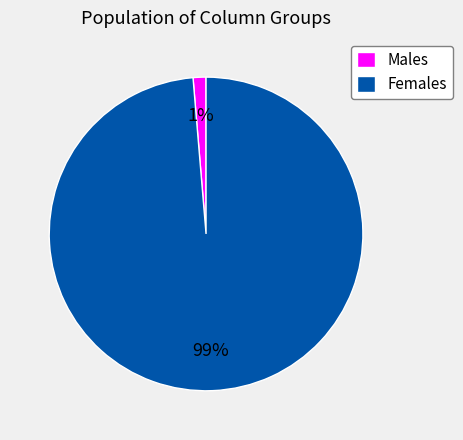

True or false: Females accounts for 99% of the total.

True